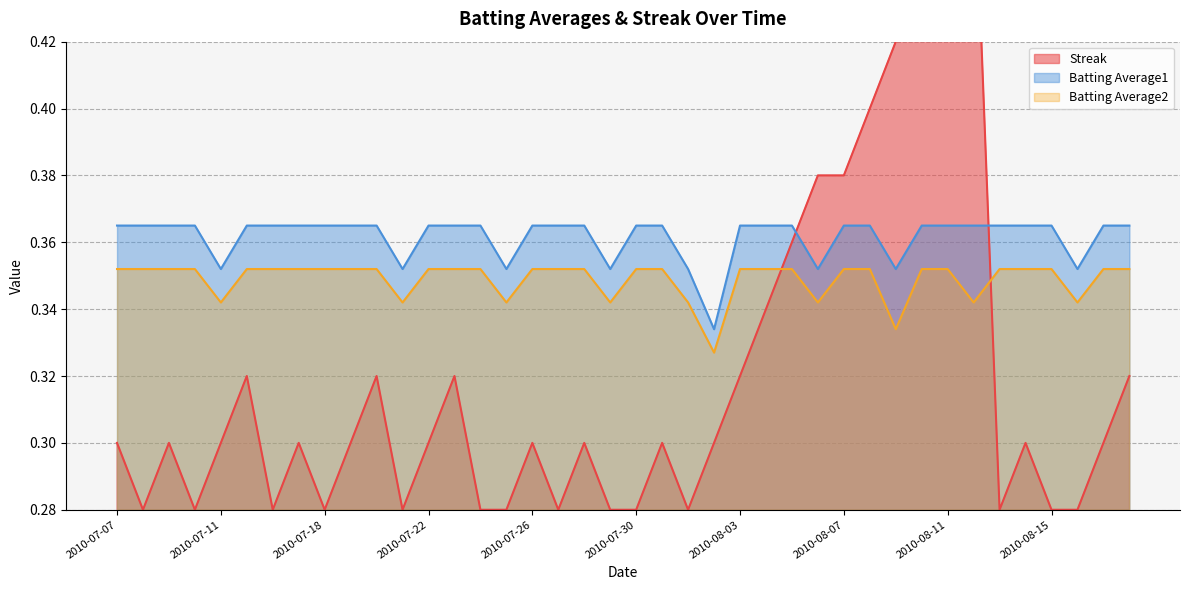

Which series changed the most between 2010-08-13 and 2010-08-18?

Streak